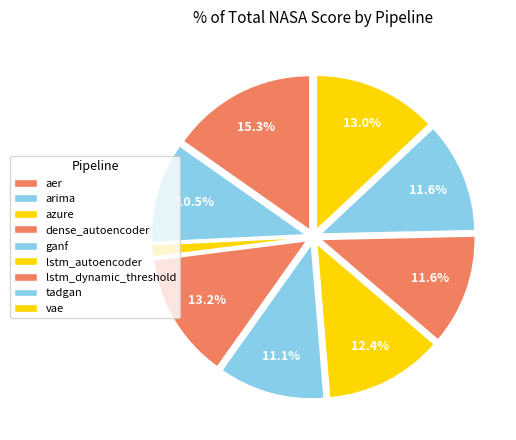

How many segments does this pie chart have?

9